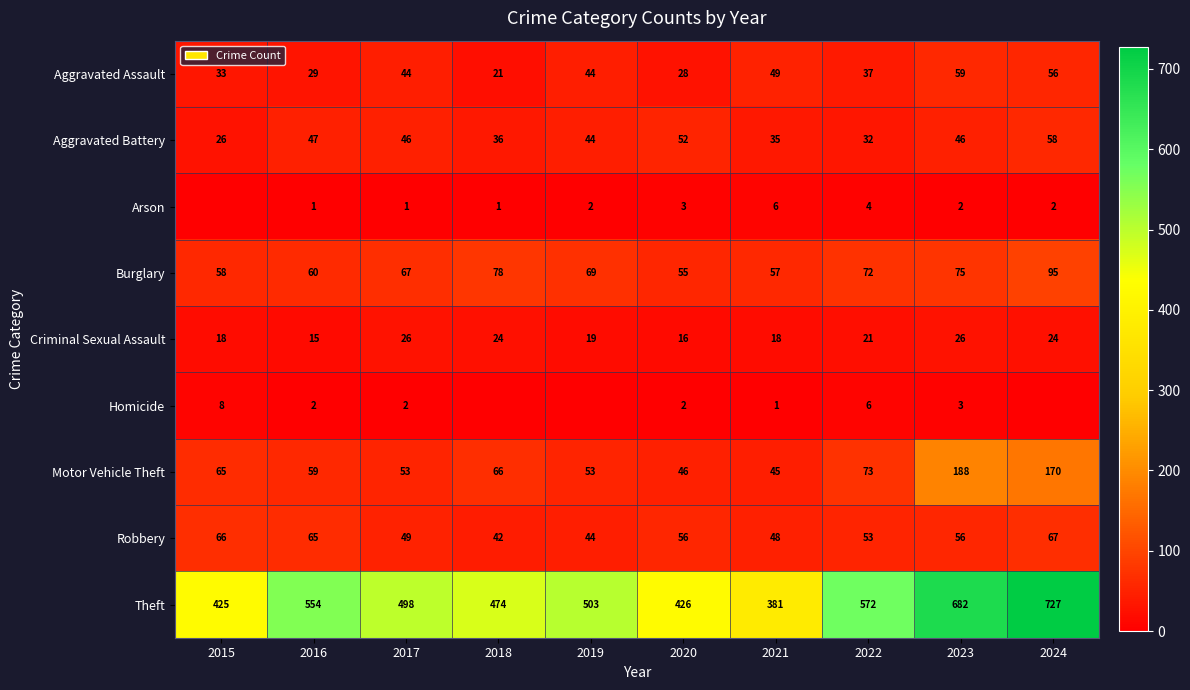

What is the difference between the Theft values at 2017 and 2020?

72